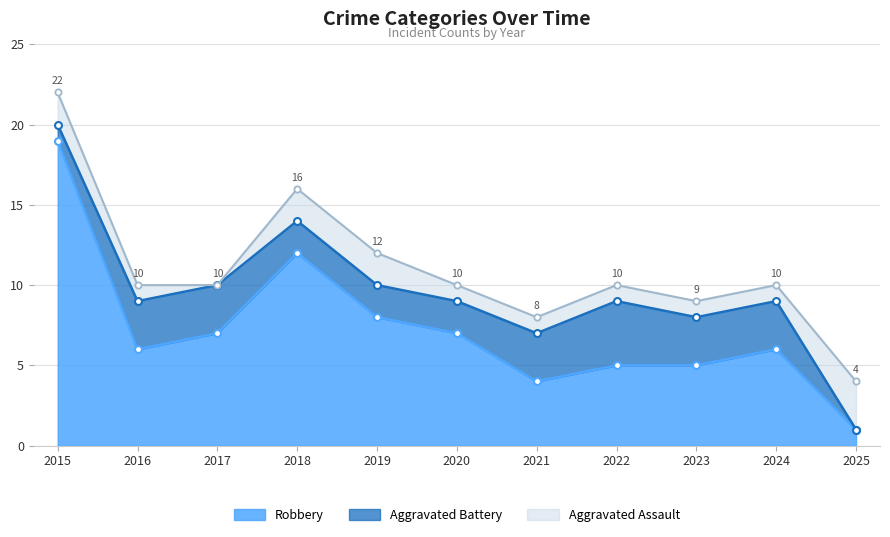

What is the approximate value of Aggravated Assault at 2018?

2